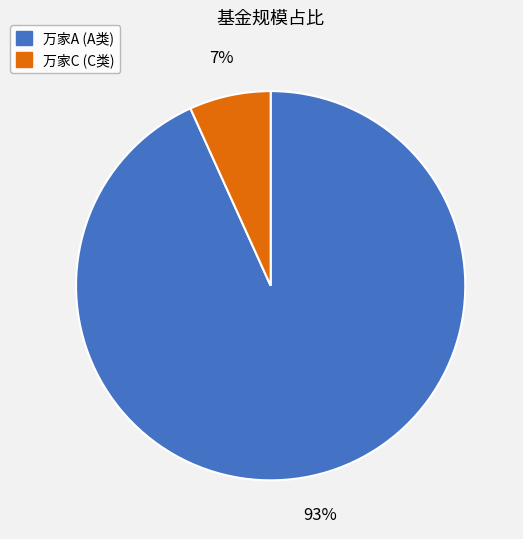

How many slices are in this pie chart?

2